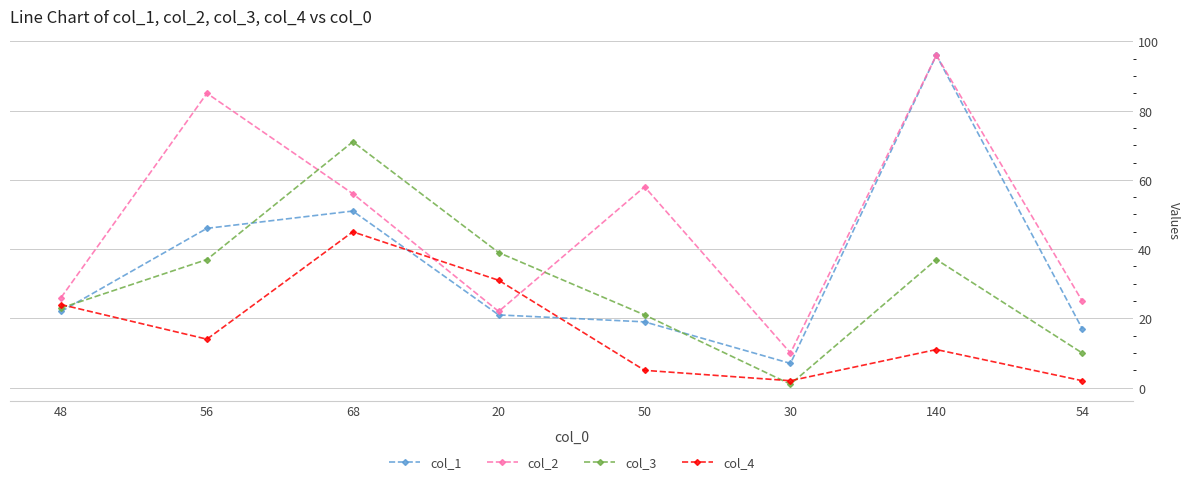

Is it true that col_4 equals 5 at 50?

True